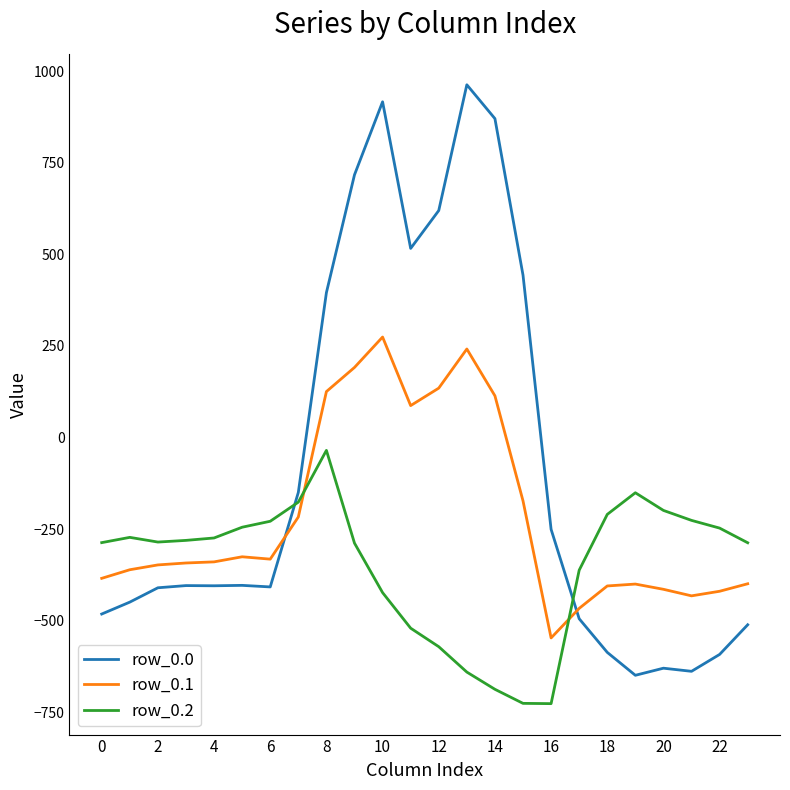

What is the minimum value shown in the chart?

-726.6